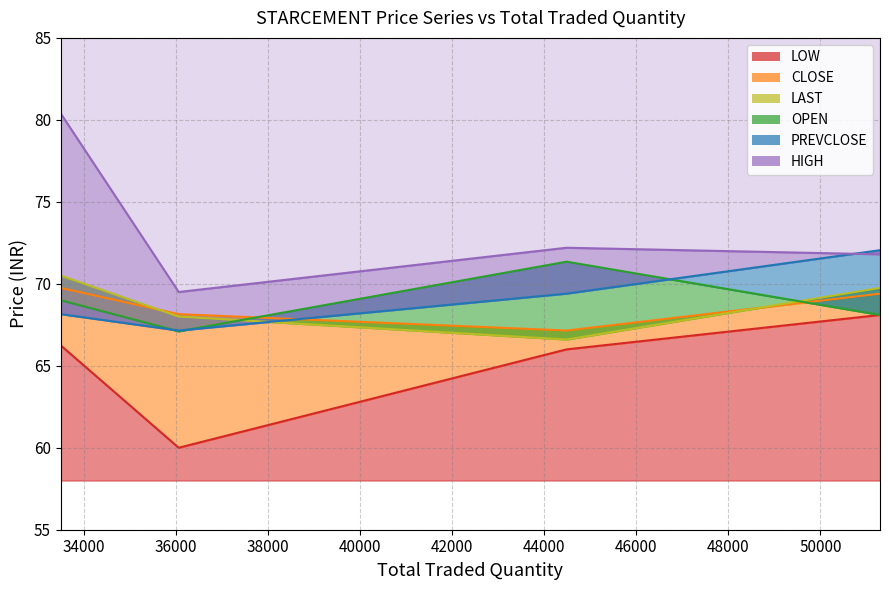

What is the average value of the LOW series?

65.1